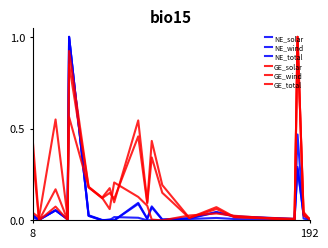

Is this an area chart (filled region under the line)?

No